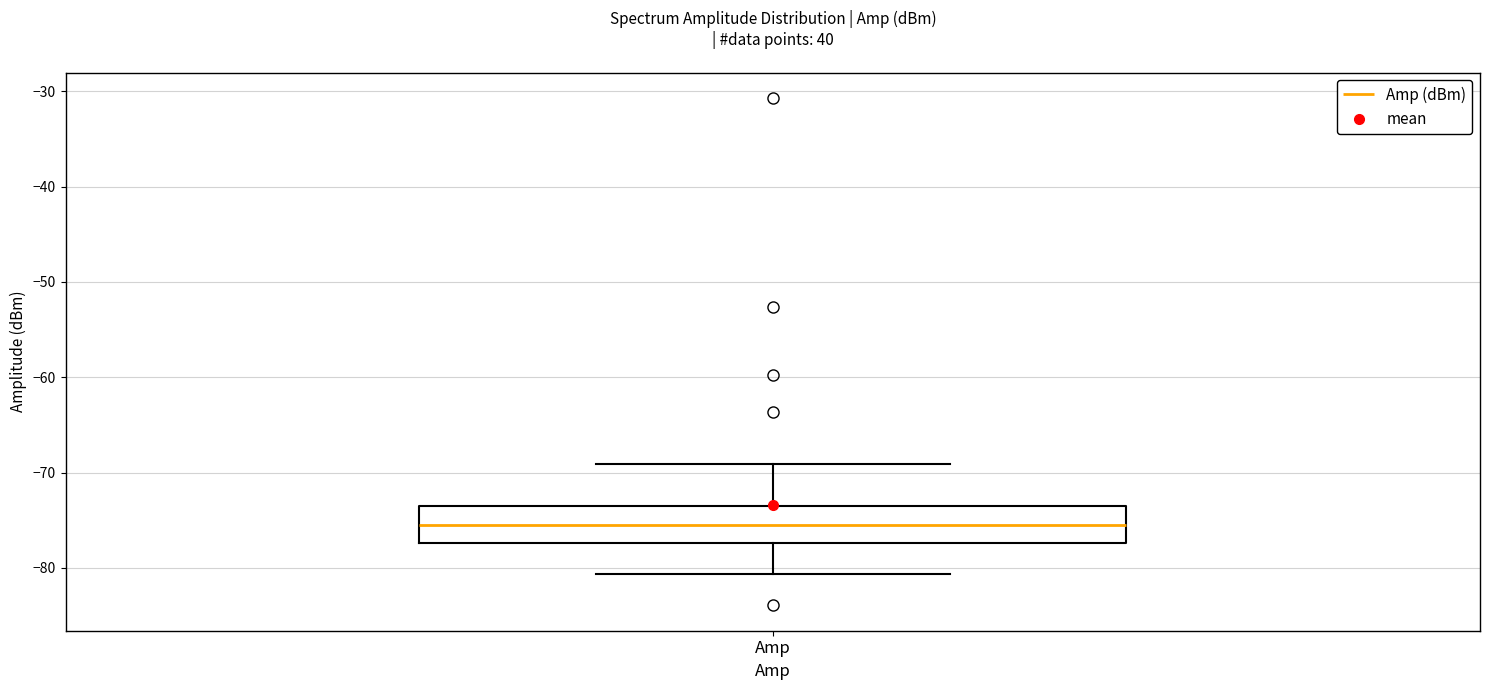

Where does the lower whisker of the box for Amp end on the y-axis? The values are not printed on the chart, so give them approximately, as read against the axis.

-81